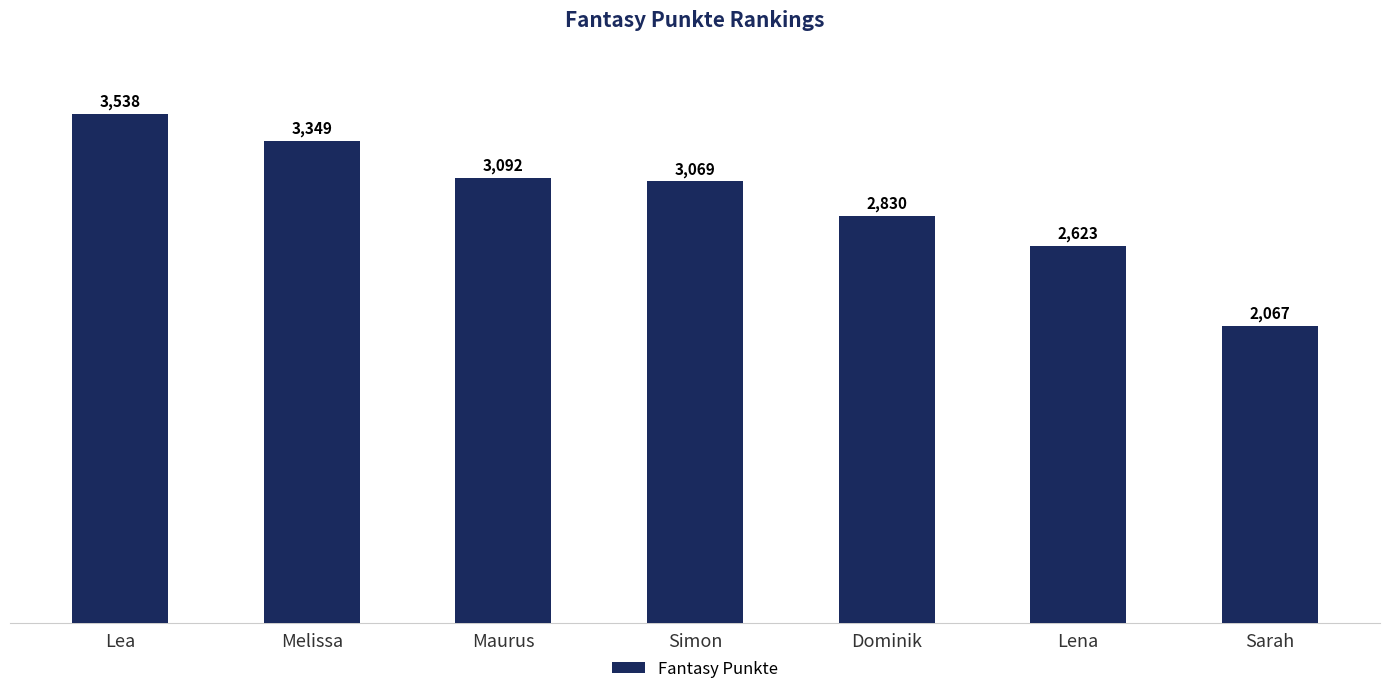

Approximately how many times larger is the value at Maurus compared to Dominik?

1.1